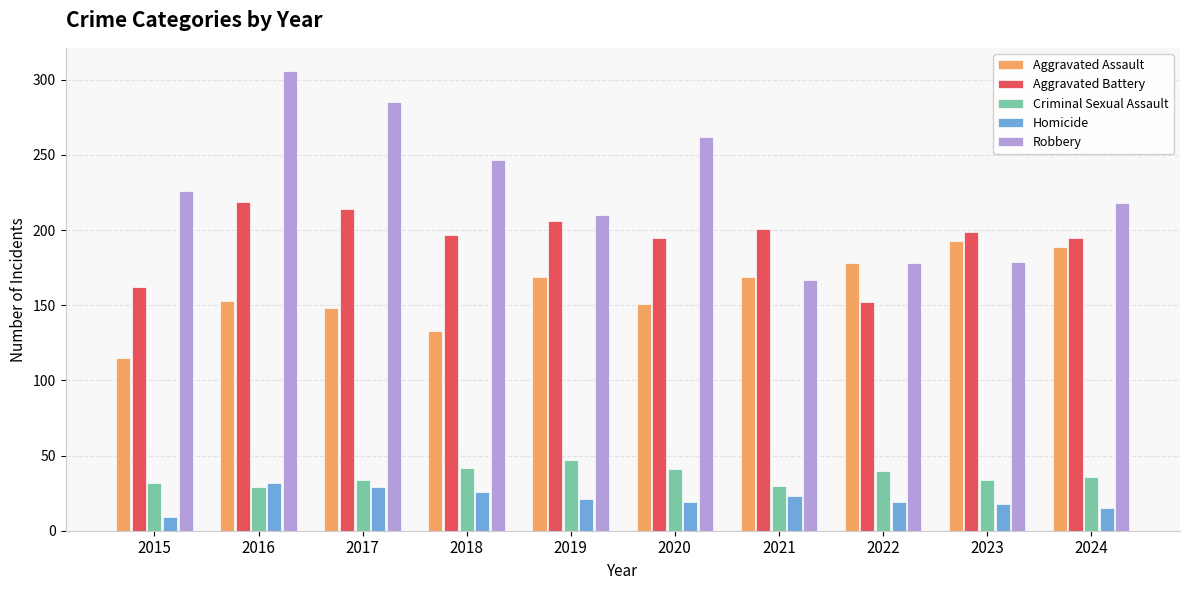

What is the approximate value of Robbery at 2016, to the nearest 5?

305